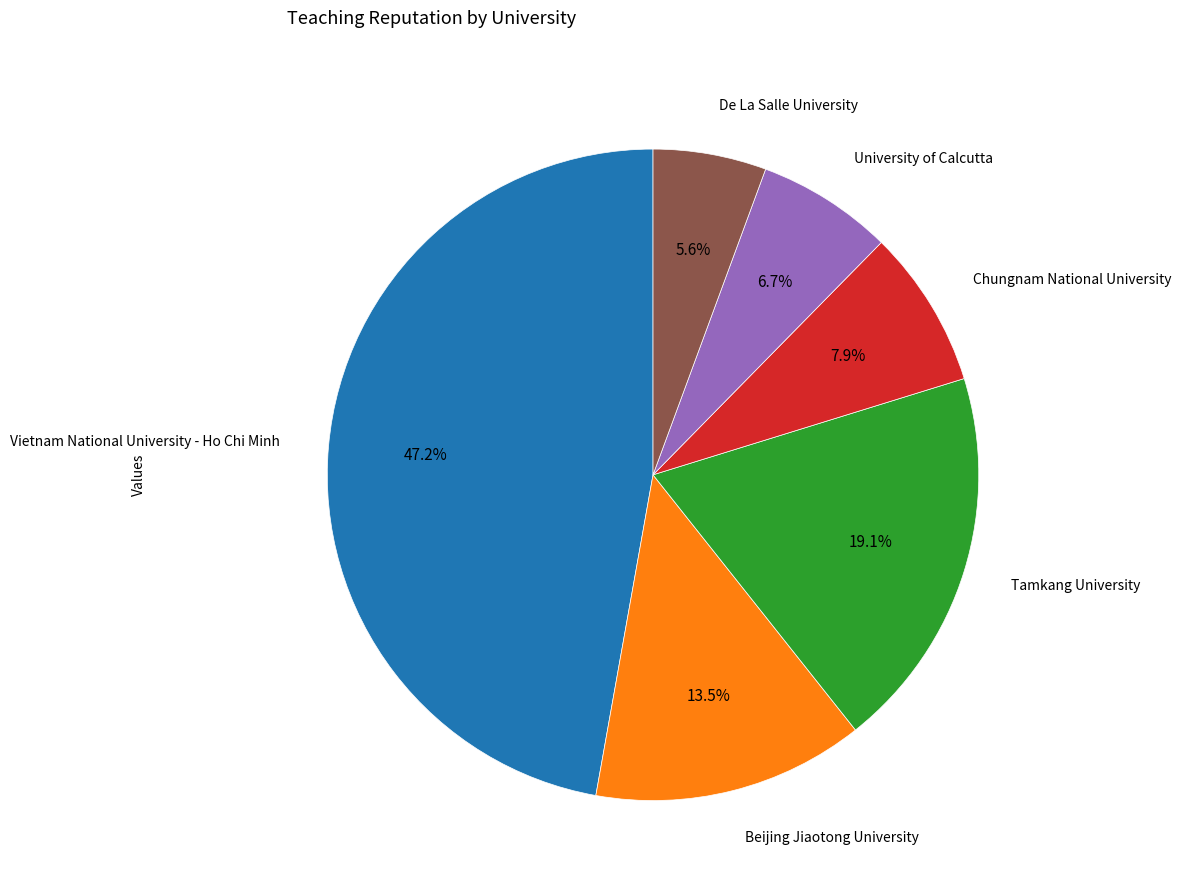

Is there any slice that represents more than half of the pie?

No